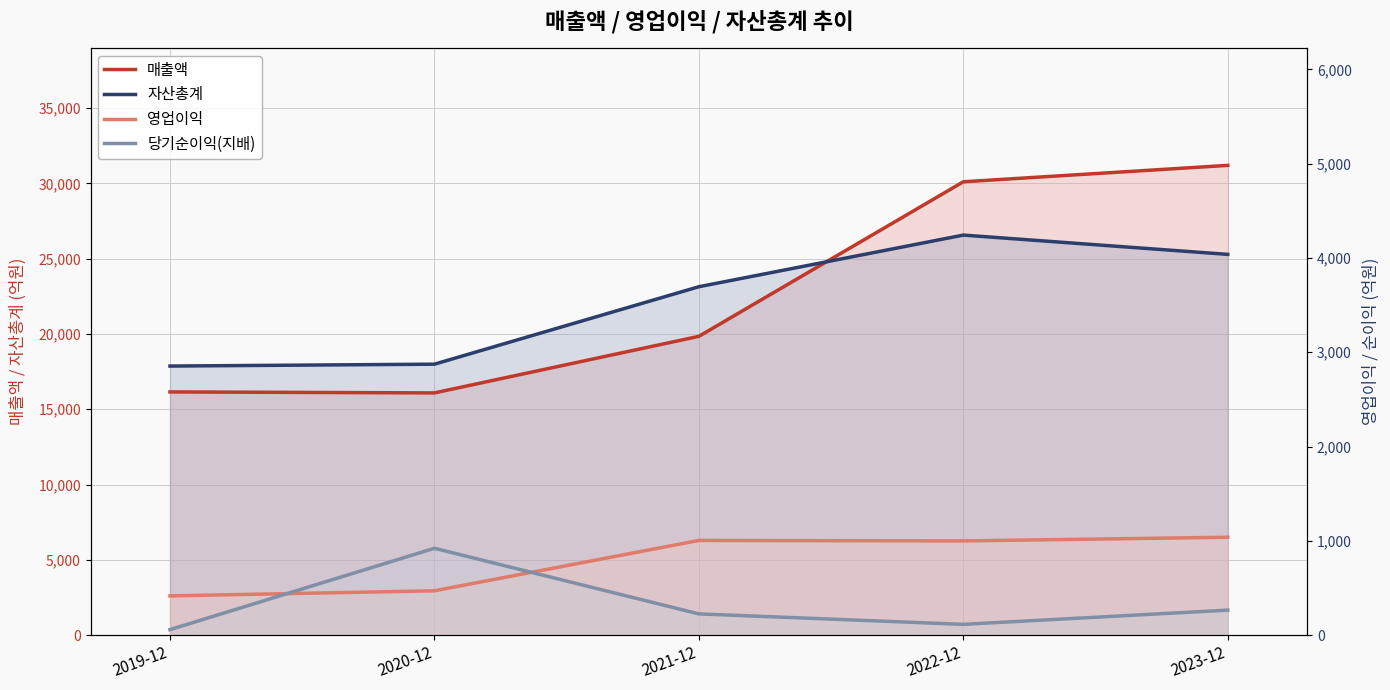

At which label does 영업이익 reach its peak?

2023-12